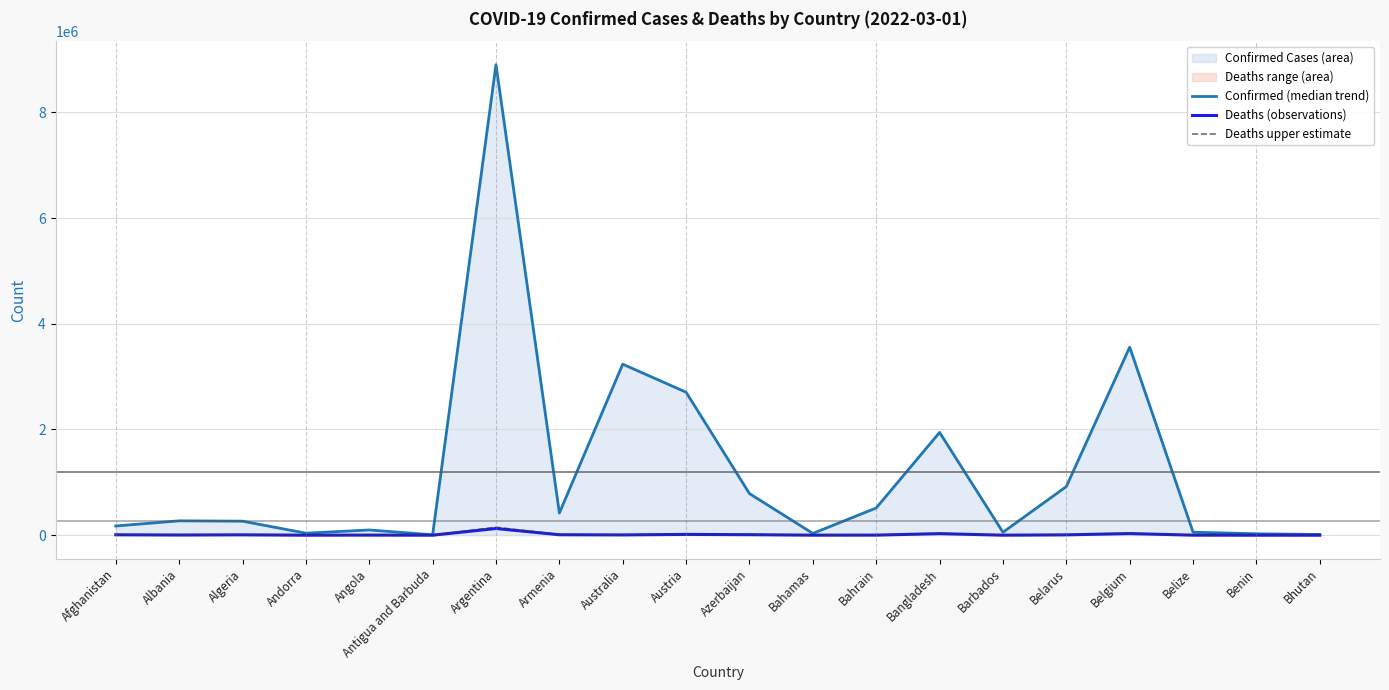

Count the number of categories in the chart.

20